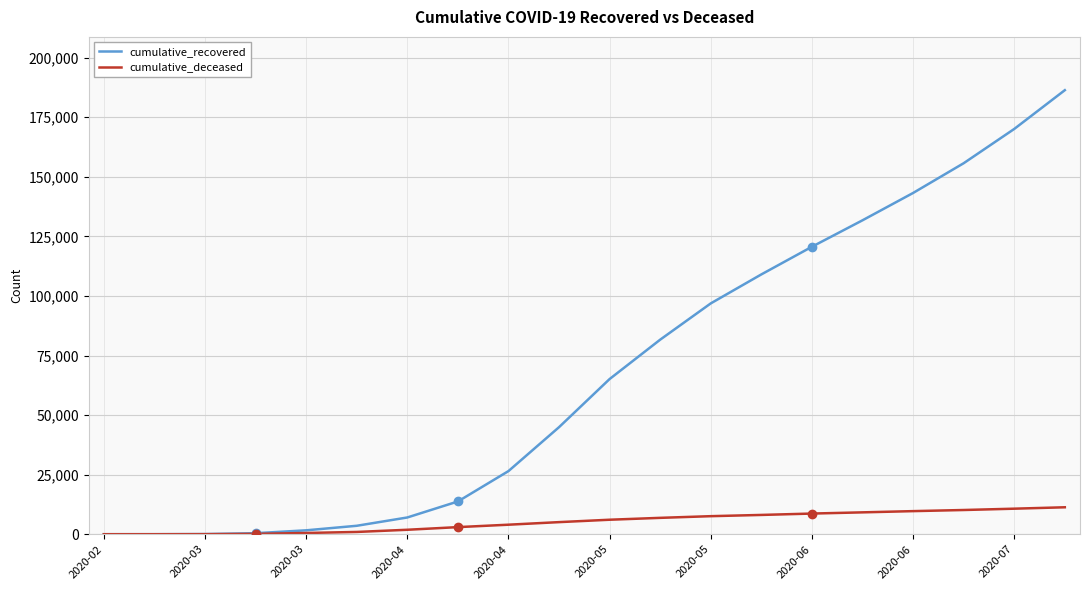

Which series has the widest spread of values?

cumulative_recovered